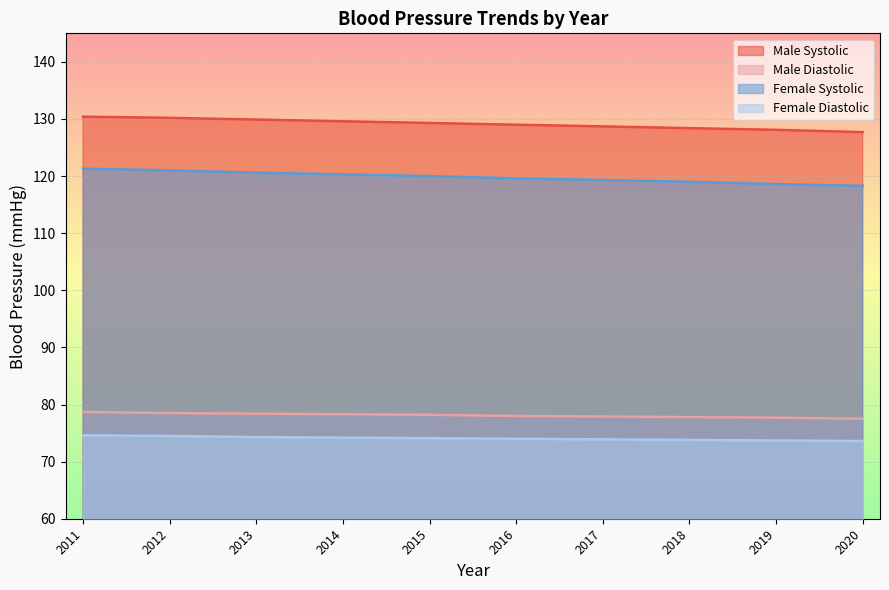

What is the value of the Male Diastolic point at the 6th from the left?

78.0